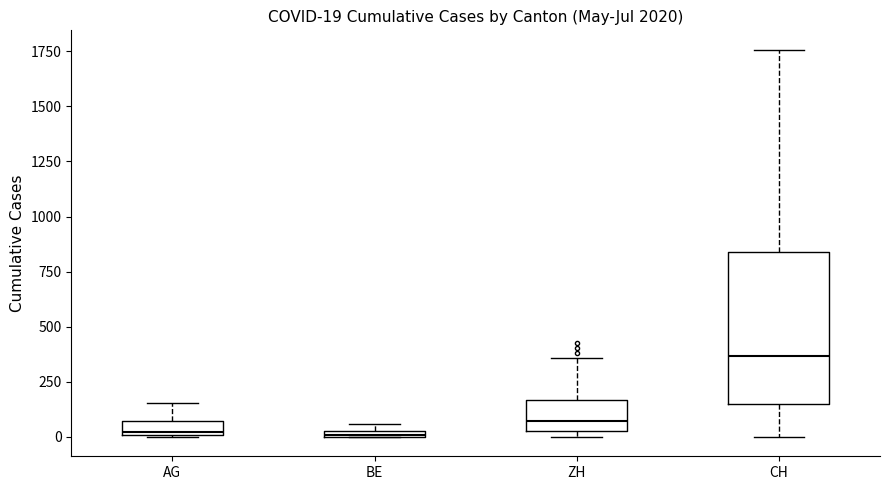

Which box has the highest median line?

CH